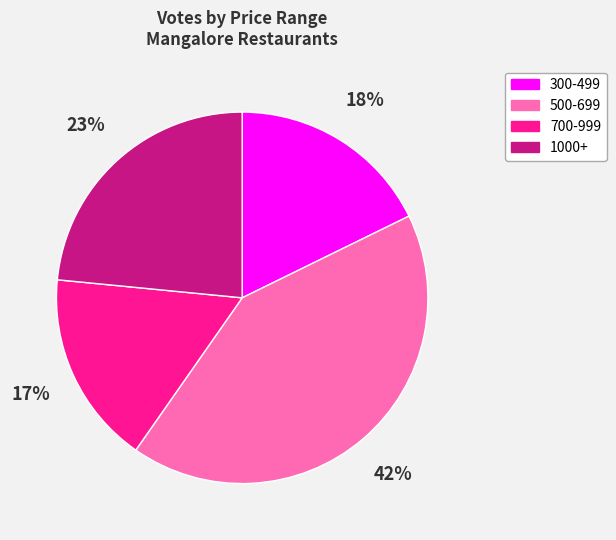

To the nearest percent, what percentage of the pie is 700-999?

17%